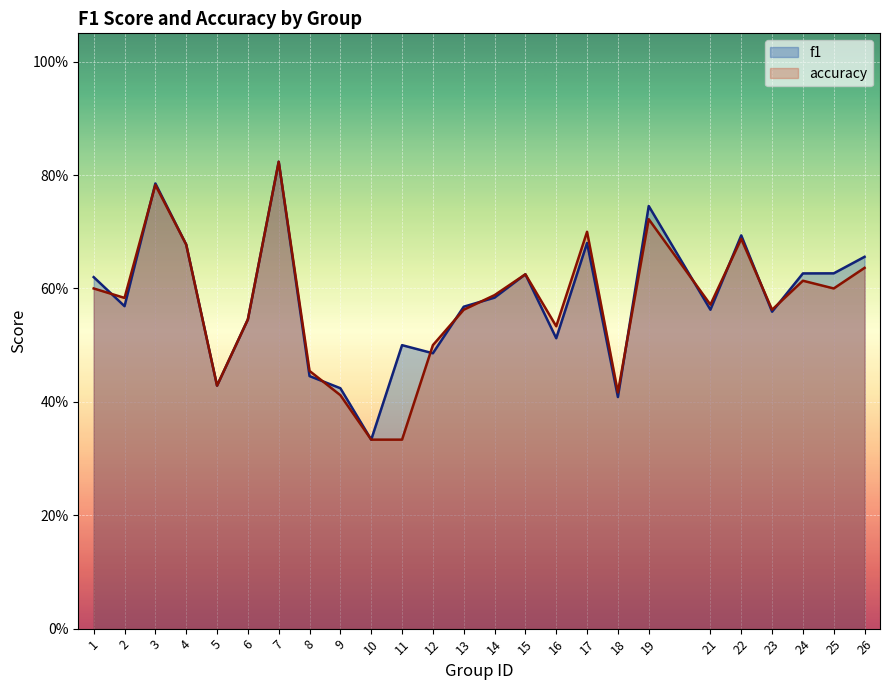

The accuracy series shows 0.3 at 10. True or false?

True